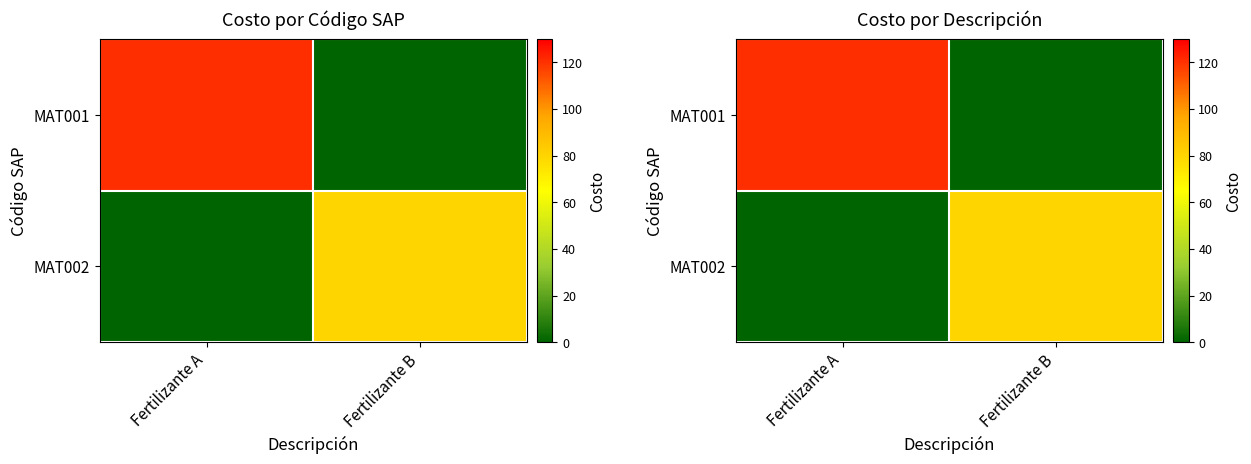

Between Fertilizante A and Fertilizante B, which series saw the biggest shift?

MAT001